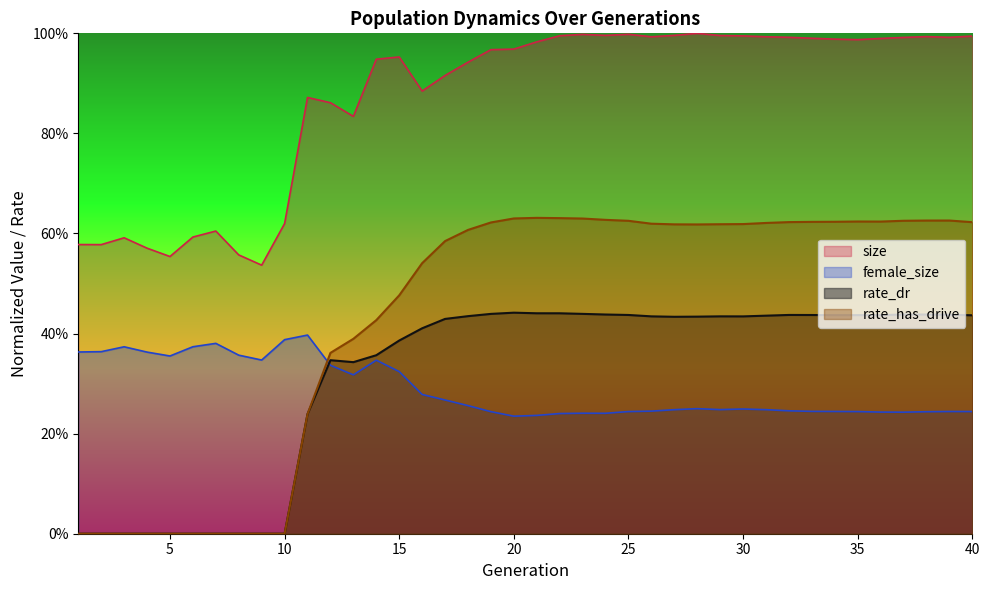

At which category does female_size reach its first local valley?

5